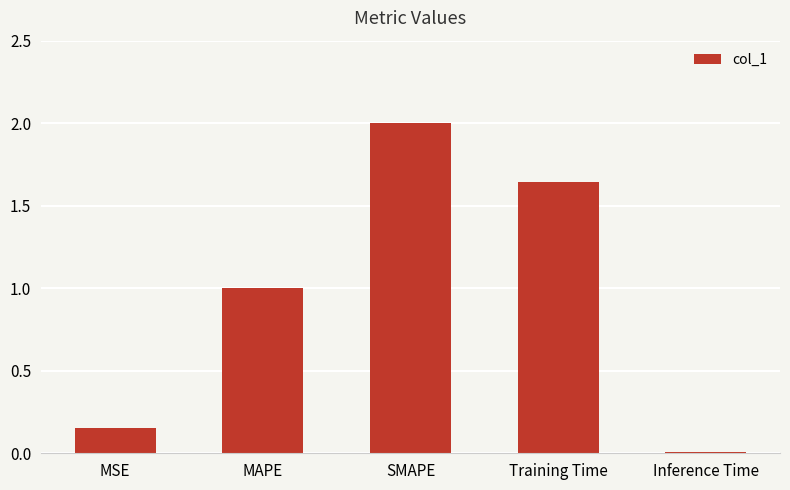

What position from the right is Training Time?

2